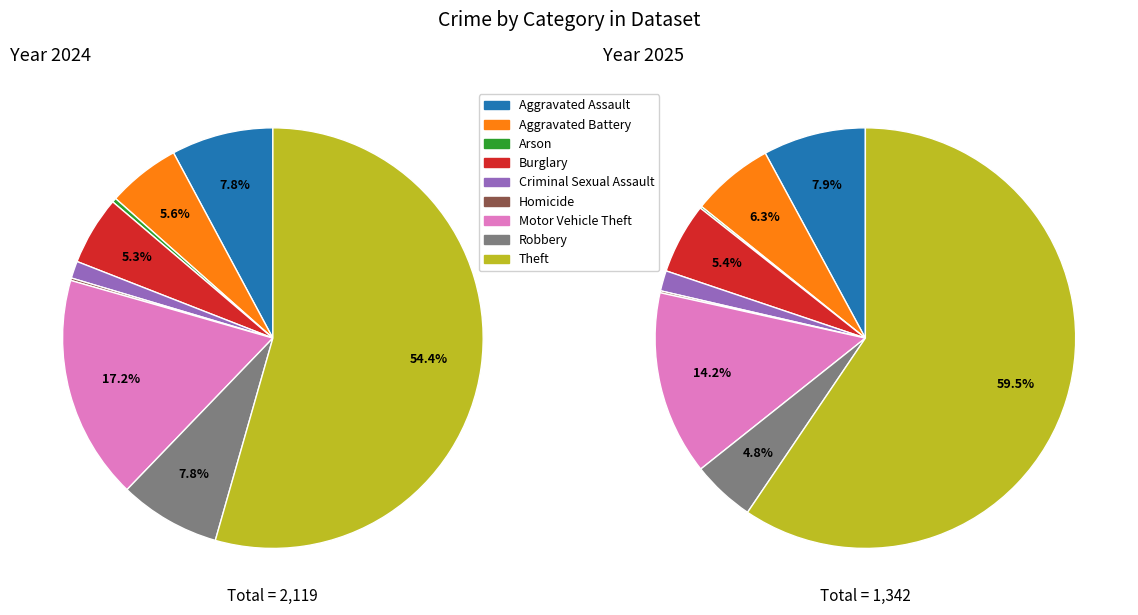

Is it true that 7 is 5% of the pie?

True